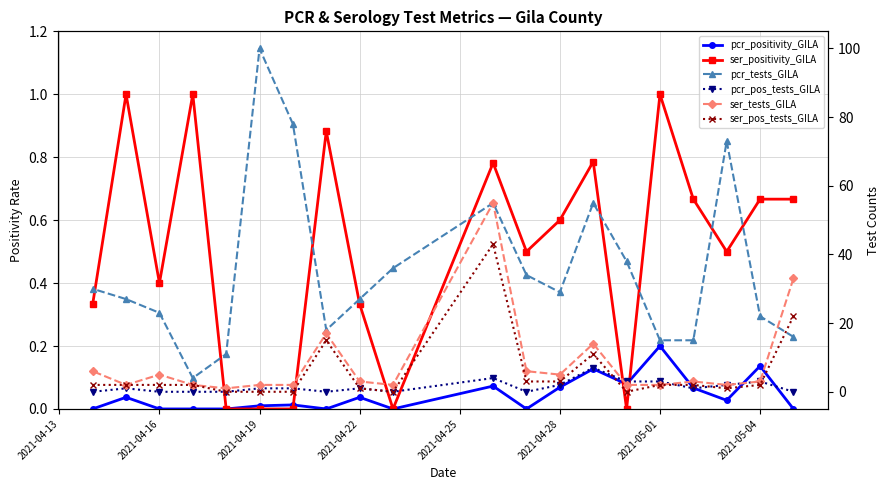

How many lines are shown in the chart?

6